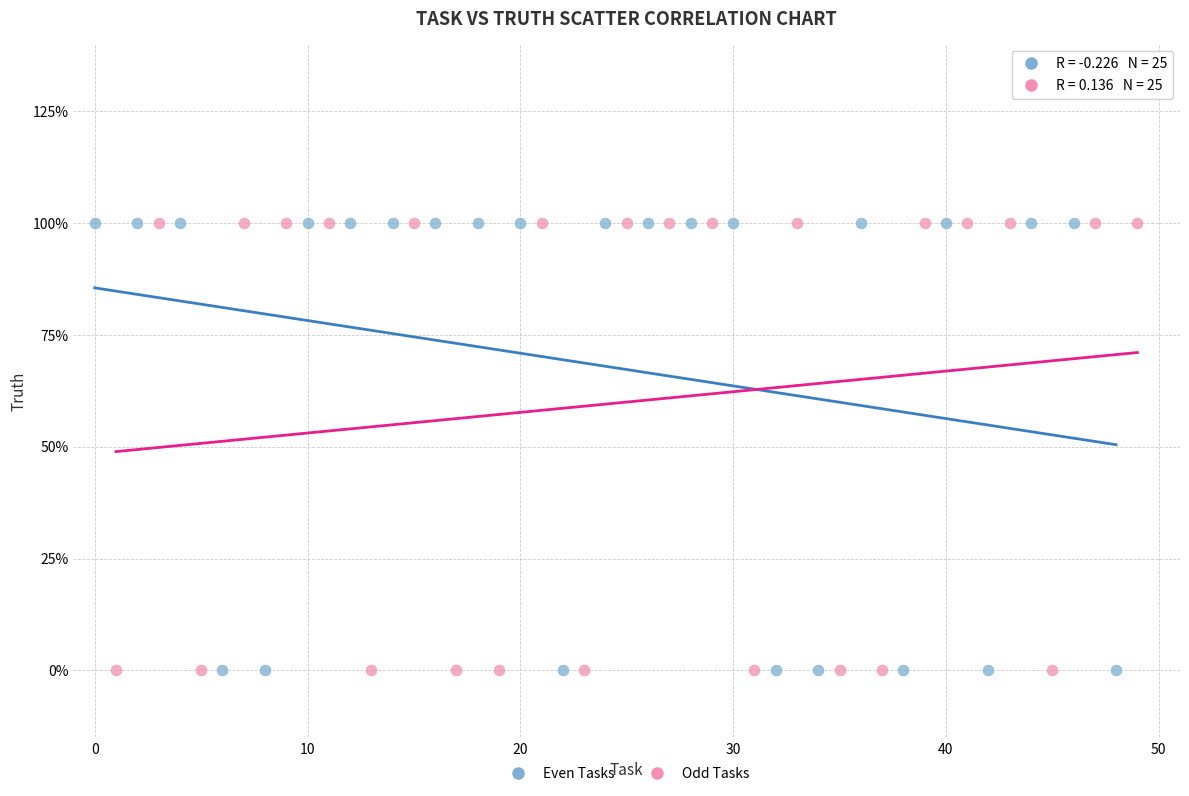

What are all the series names shown in the legend?

Even Tasks, Odd Tasks